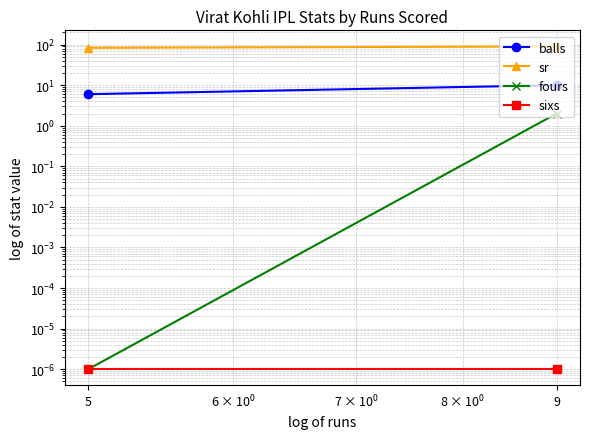

Rank the series at 9 from lowest to highest value.

sixs, fours, balls, sr